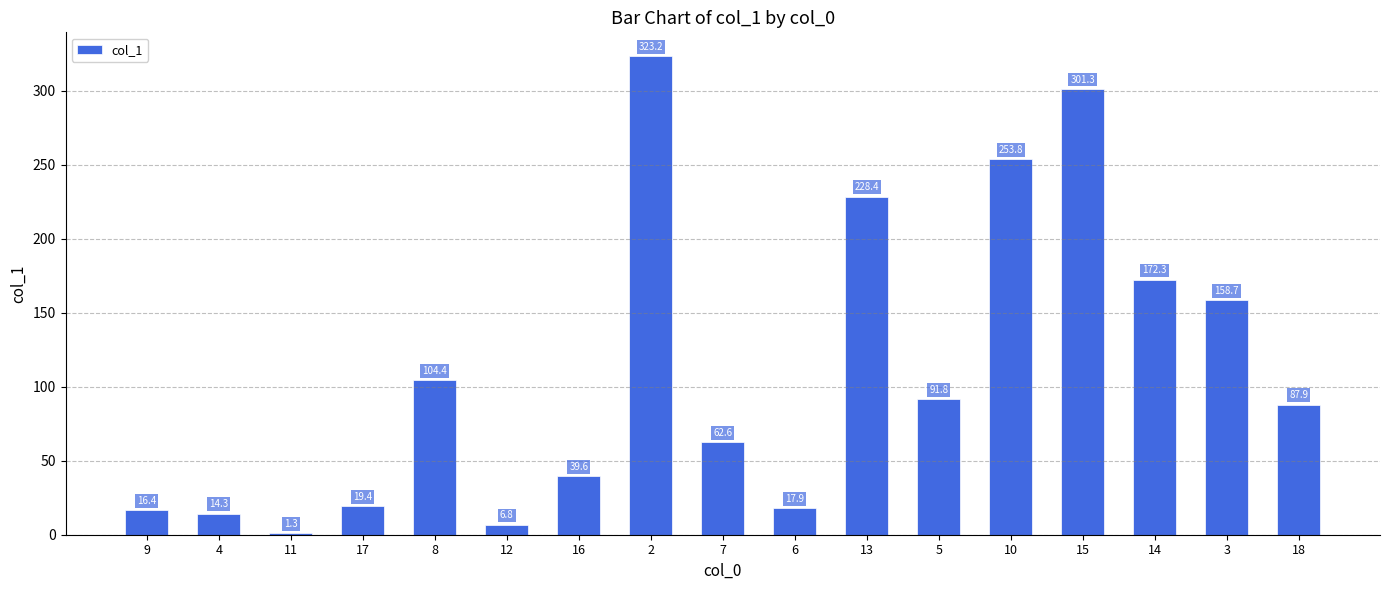

Is it true that the value at 10 is 331.2?

False